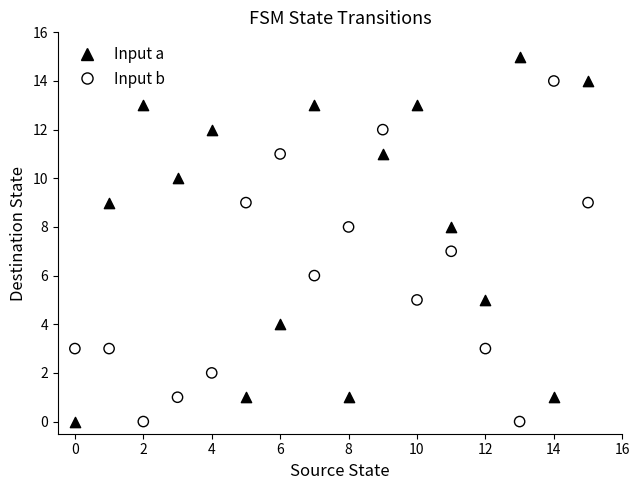

Which series contains the highest Y value?

Input a